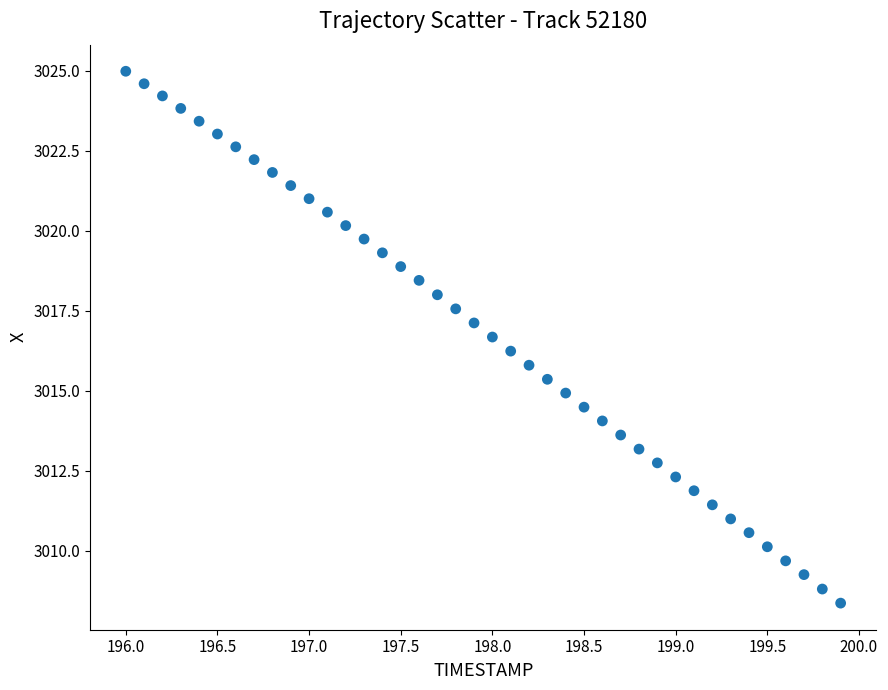

What is the range of X values (max minus min)?

3.9